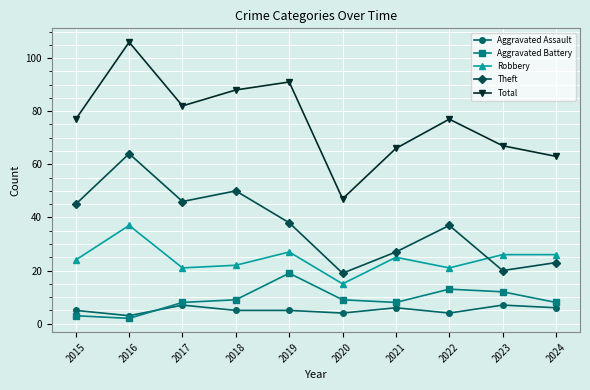

The Aggravated Battery series shows 9 at 2018. True or false?

True